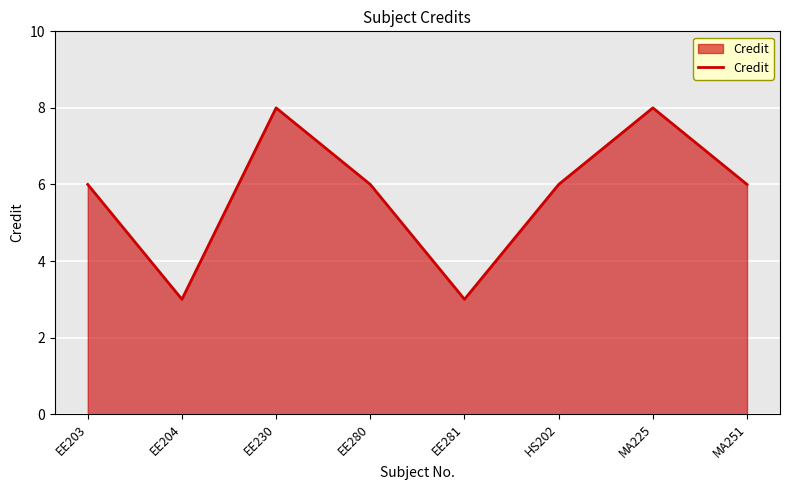

What position from the right is EE204?

7